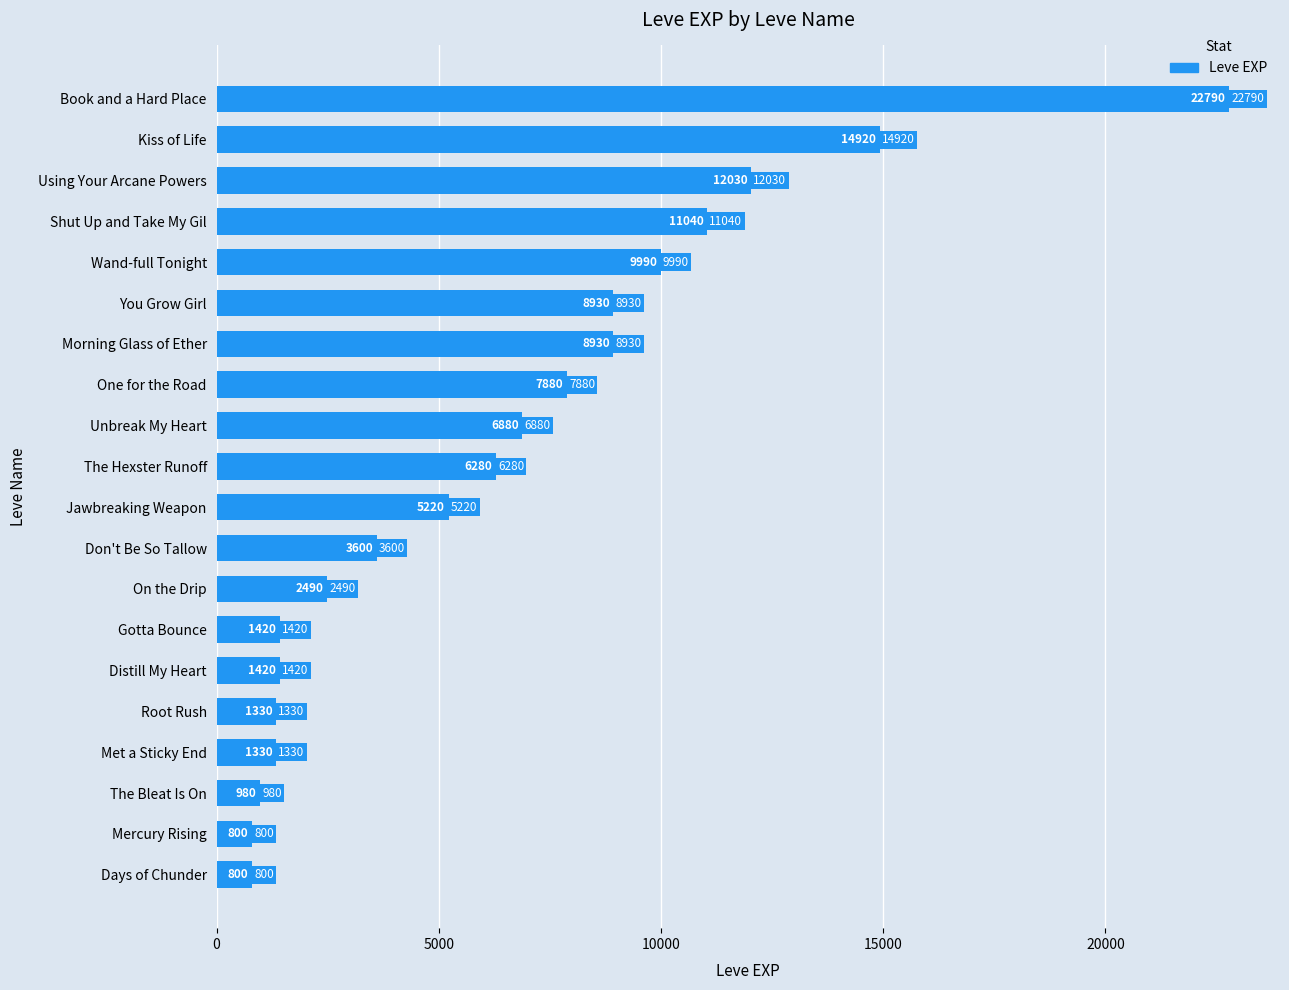

Read the value at Morning Glass of Ether, to the nearest 100.

8900